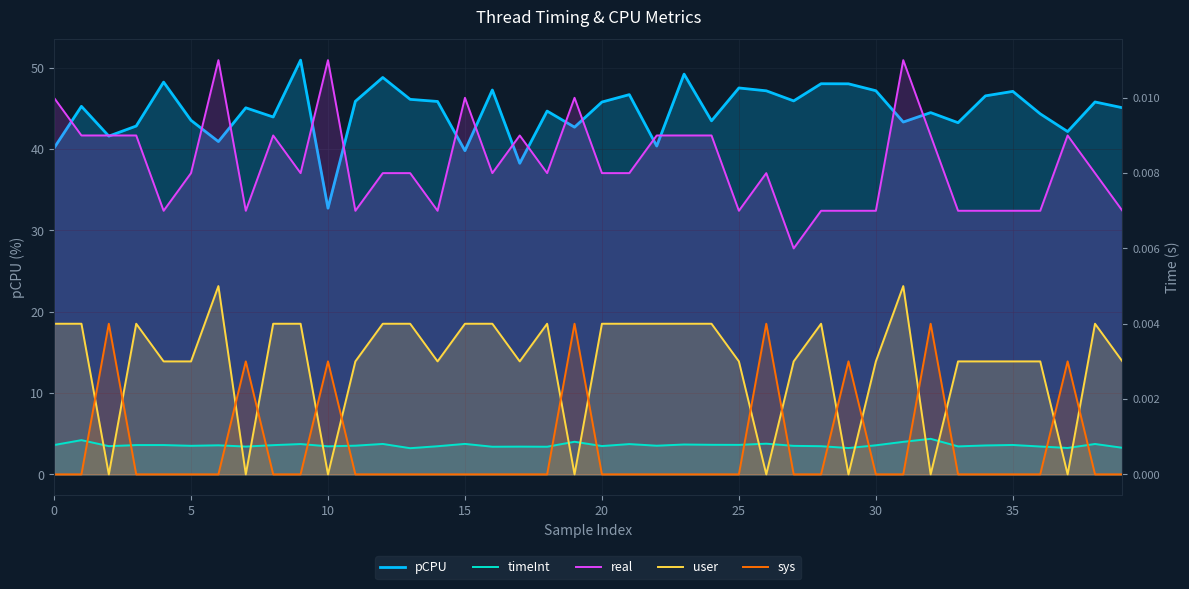

How many lines are shown in the chart?

5